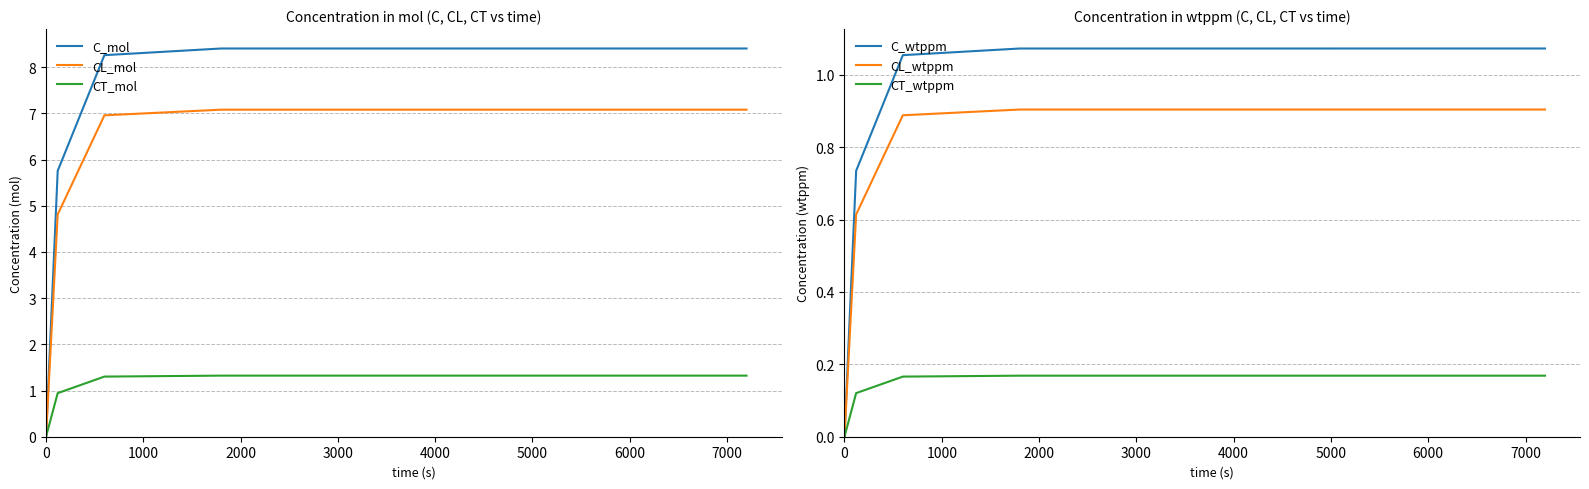

What is the value of the CL_mol point at the 5th from the left?

7.1